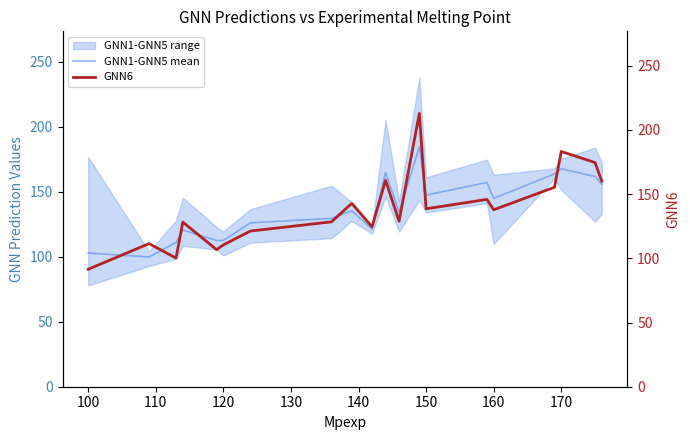

Rank the series by their average value, from lowest to highest.

GNN1-GNN5 mean, GNN6